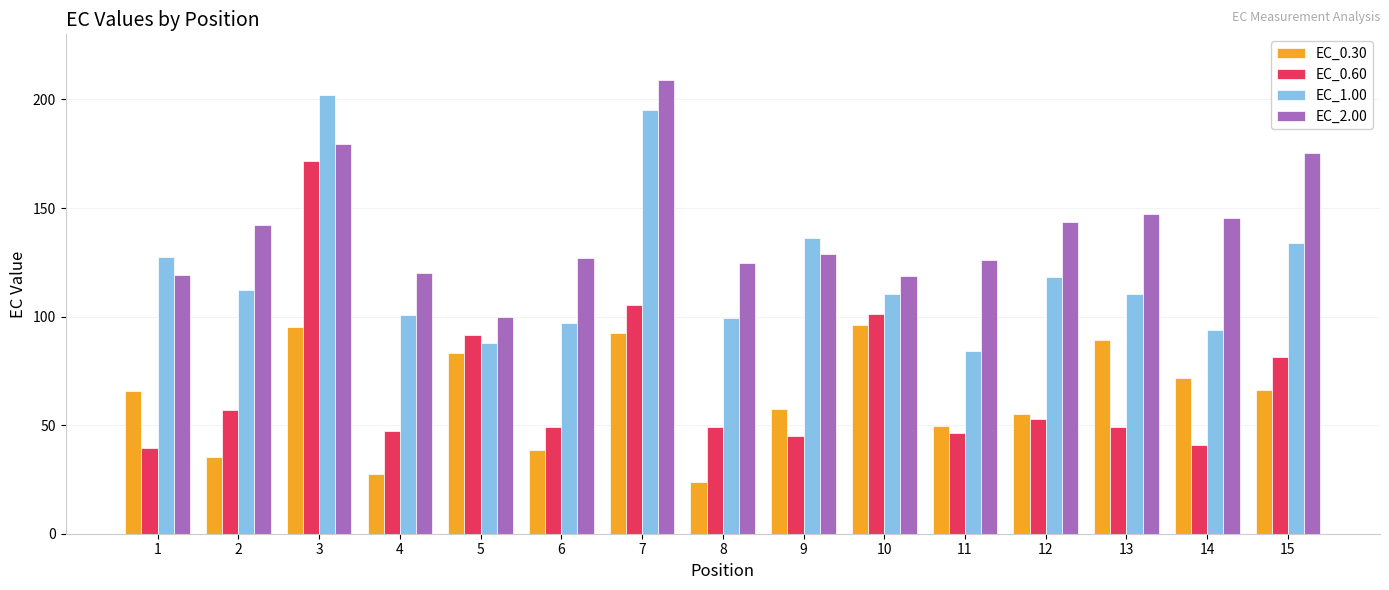

Rank the series by their maximum value, from lowest to highest.

EC_0.30, EC_0.60, EC_1.00, EC_2.00